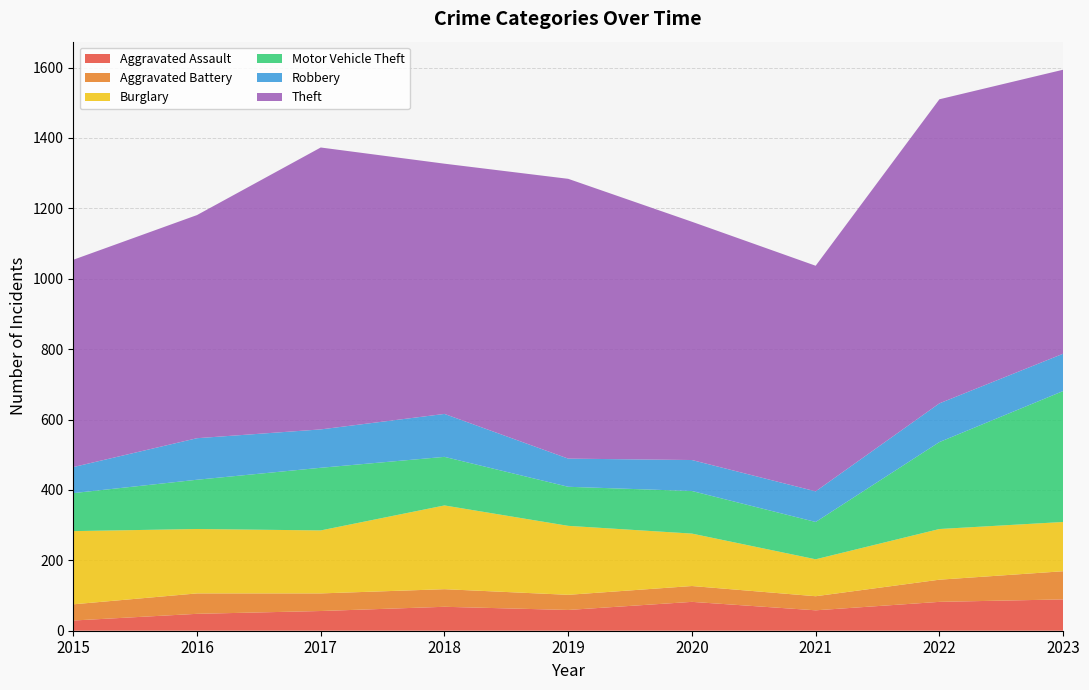

Reading right to left, list all the values displayed in this chart.

Aggravated Assault: 89	82	58	82	59	68	56	48	29
Aggravated Battery: 80	63	40	45	43	50	50	58	46
Burglary: 140	144	105	149	196	238	179	183	208
Motor Vehicle Theft: 372	247	106	121	111	138	178	140	108
Robbery: 106	110	87	88	80	122	109	118	74
Theft: 807	864	641	677	795	711	801	634	589